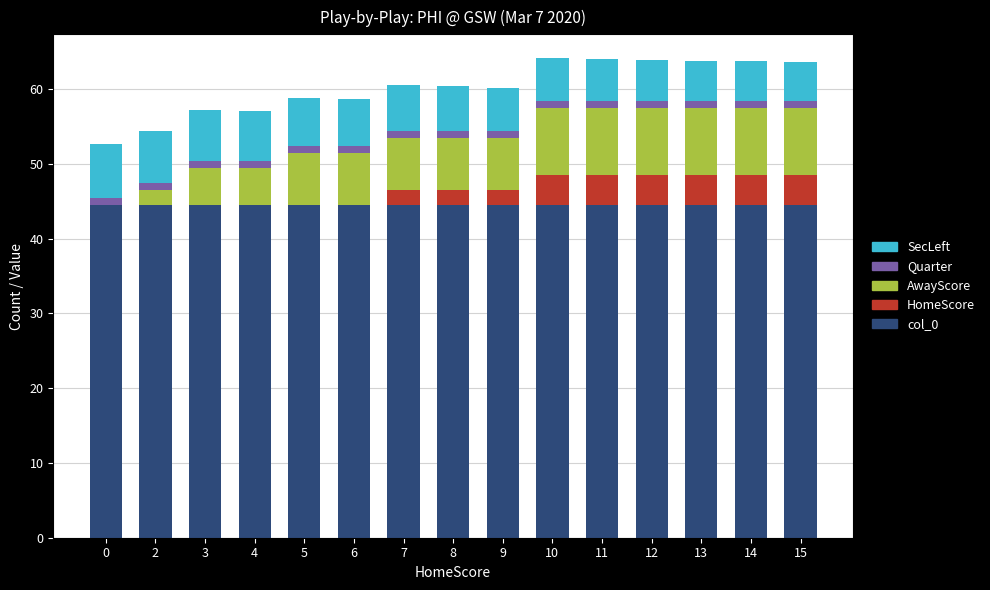

The value of col_0 at 15 is 44.4. True or false?

True